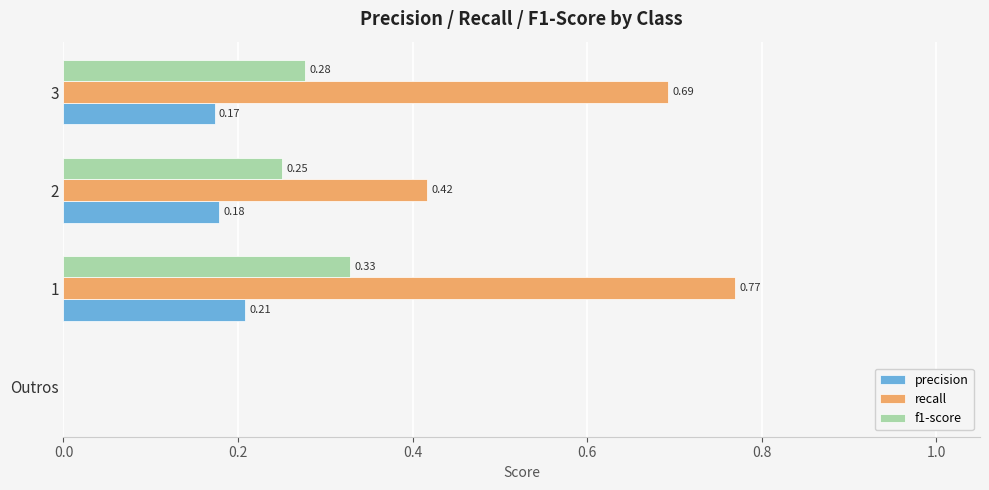

Is the value of precision at 1 greater than the value of recall at 2?

No